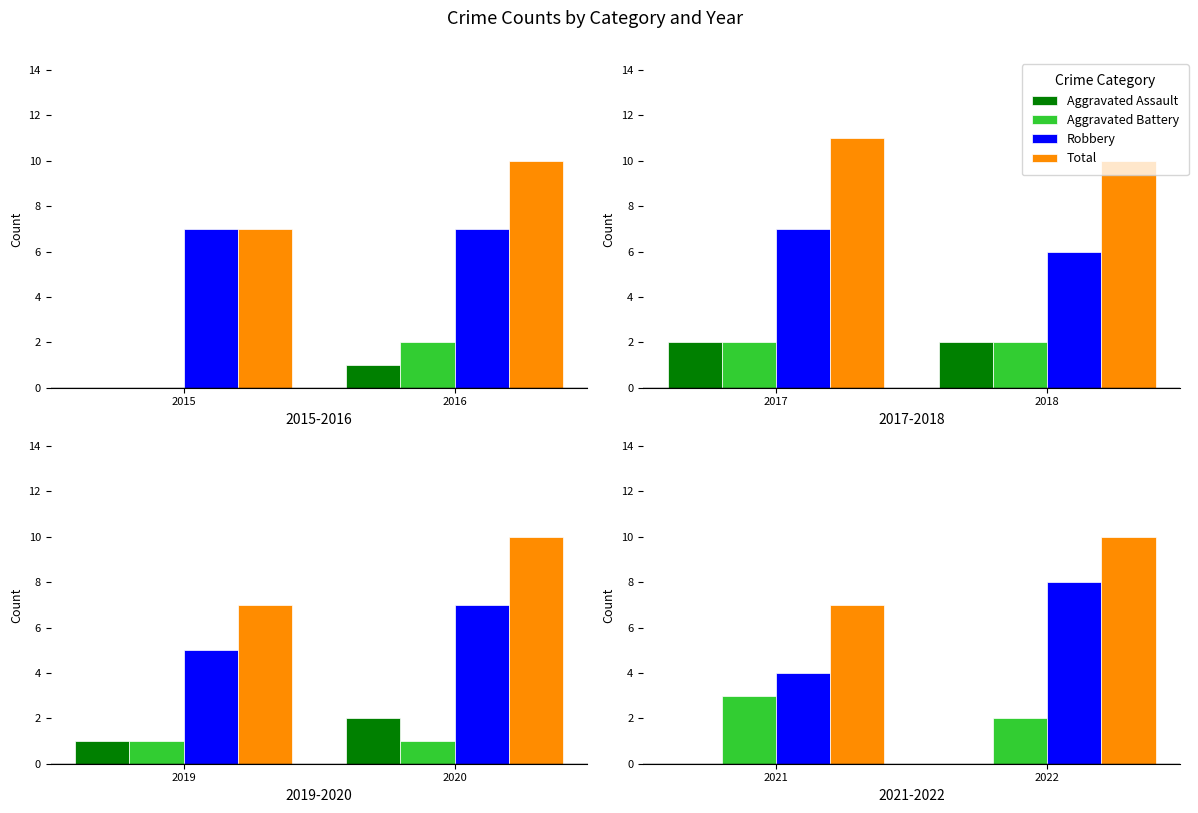

At 2022, list the series in order from largest to smallest.

Total, Robbery, Aggravated Battery, Aggravated Assault